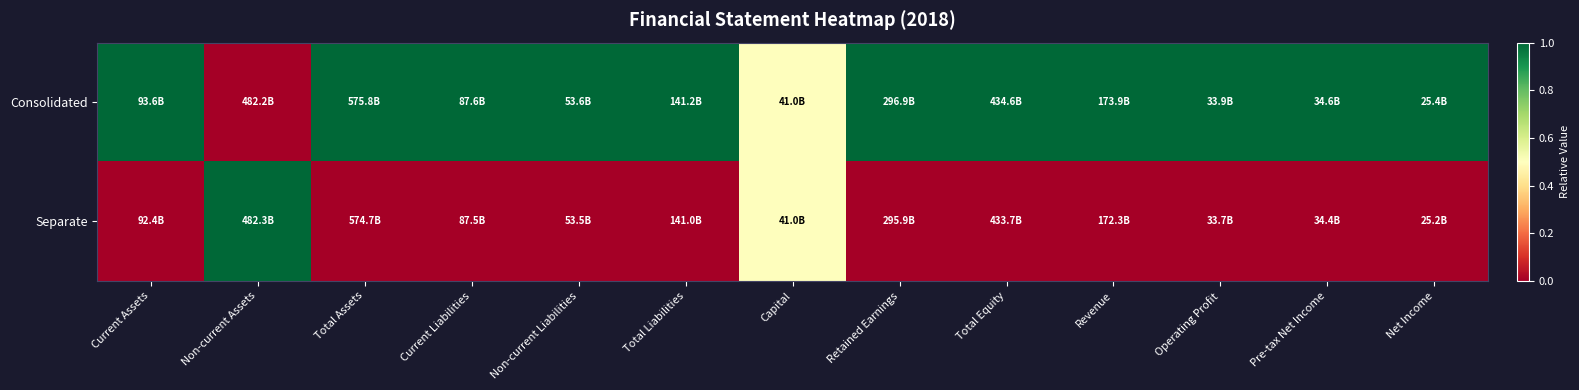

What is the total value across all series at Current Assets?

1.0